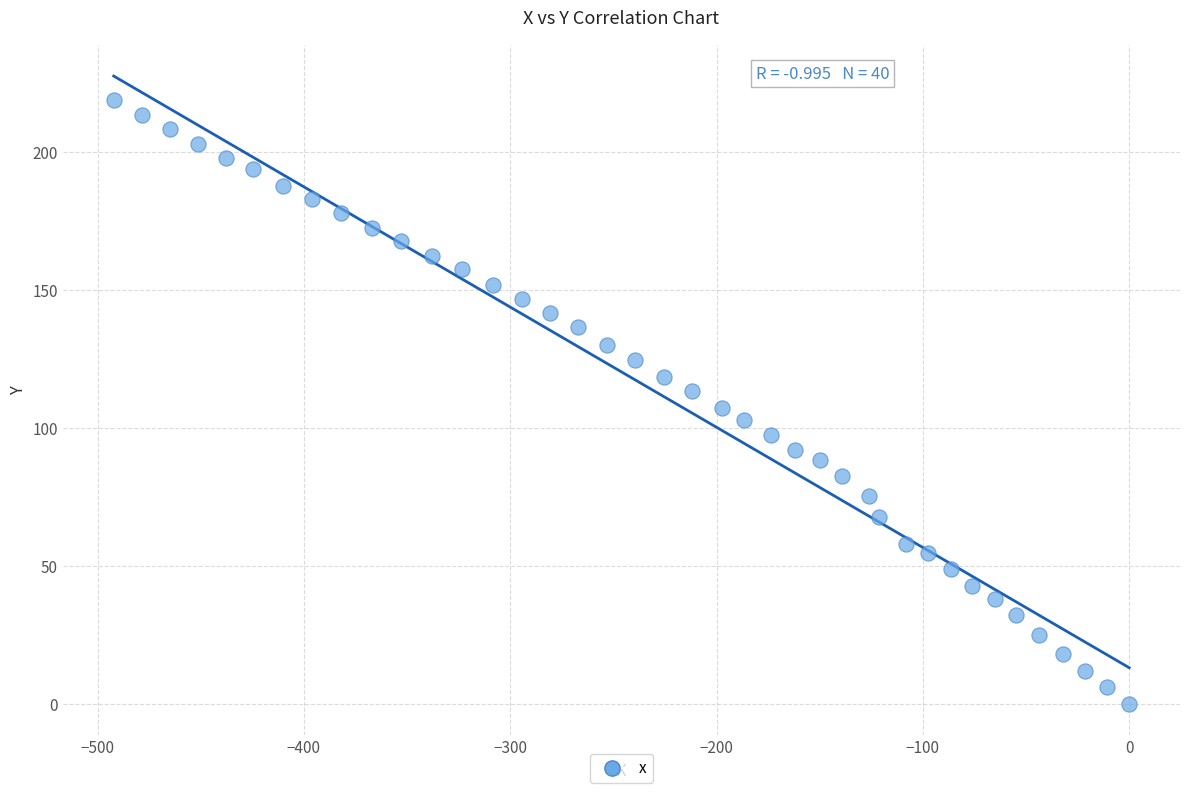

What is the range of Y values (max minus min)?

218.7